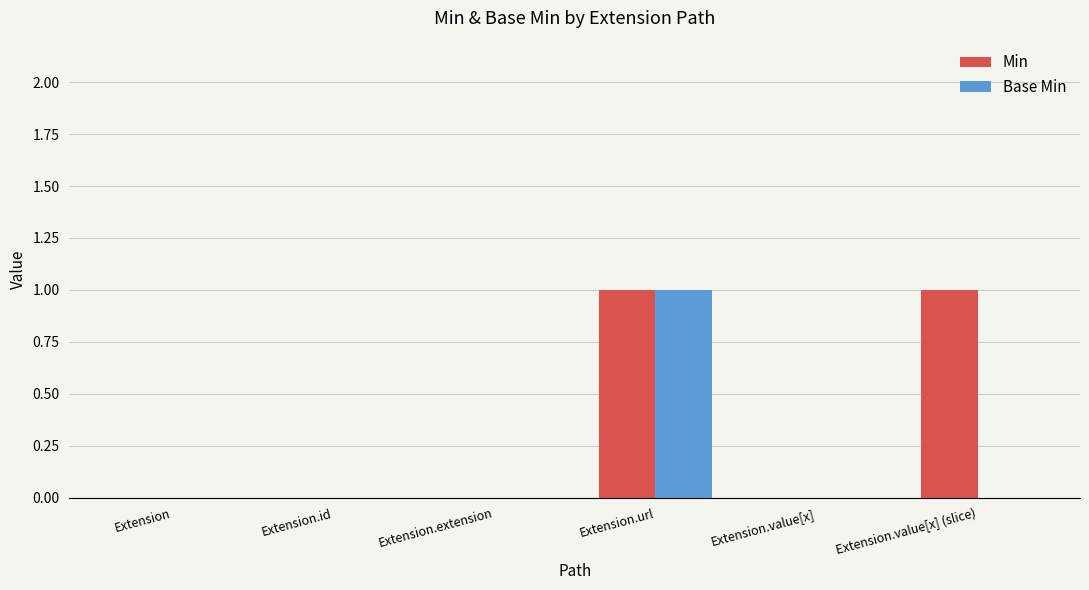

The Min series shows 0 at Extension.value[x]. True or false?

True